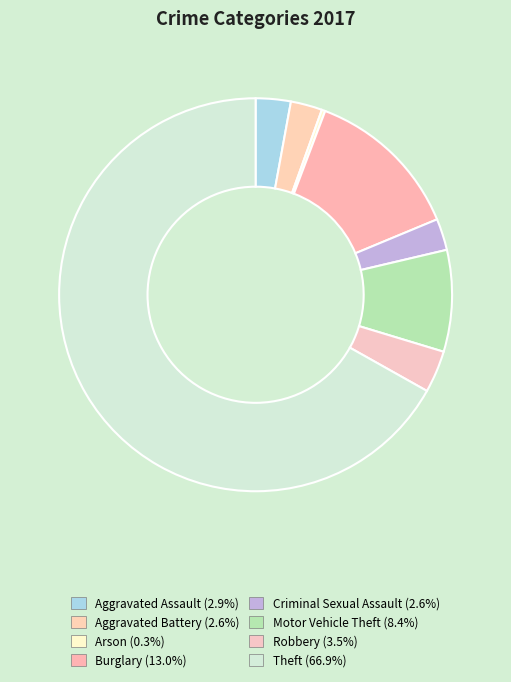

True or false: Robbery accounts for 3% of the total.

True